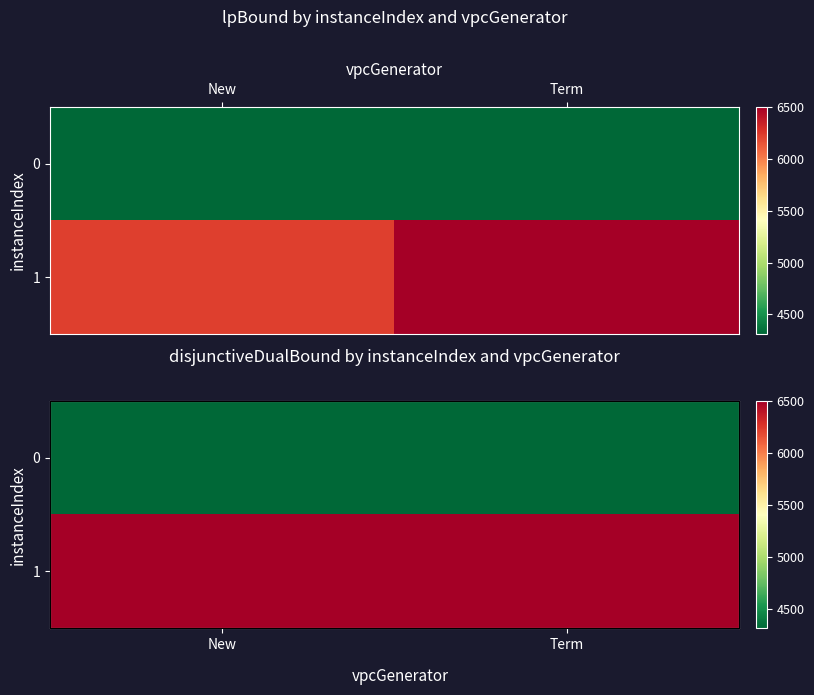

Rank the series by their average value, from lowest to highest.

0, 1